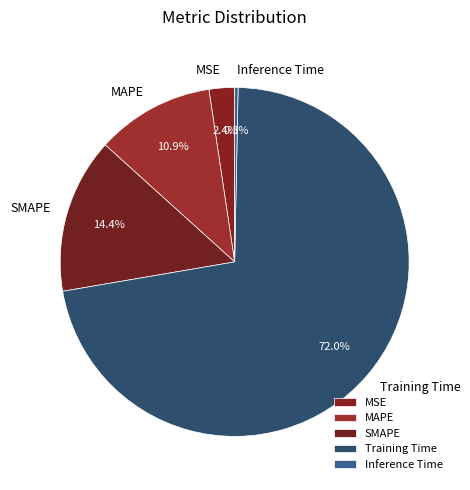

How many slices are in this pie chart?

5